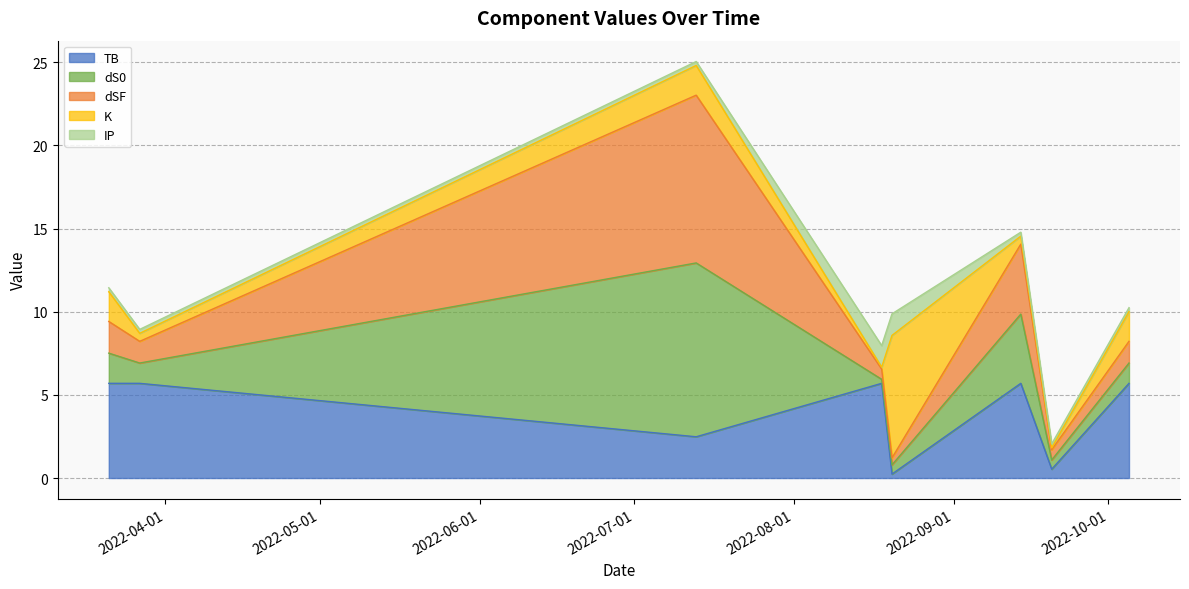

At which label does K first exceed 1?

2022-03-21